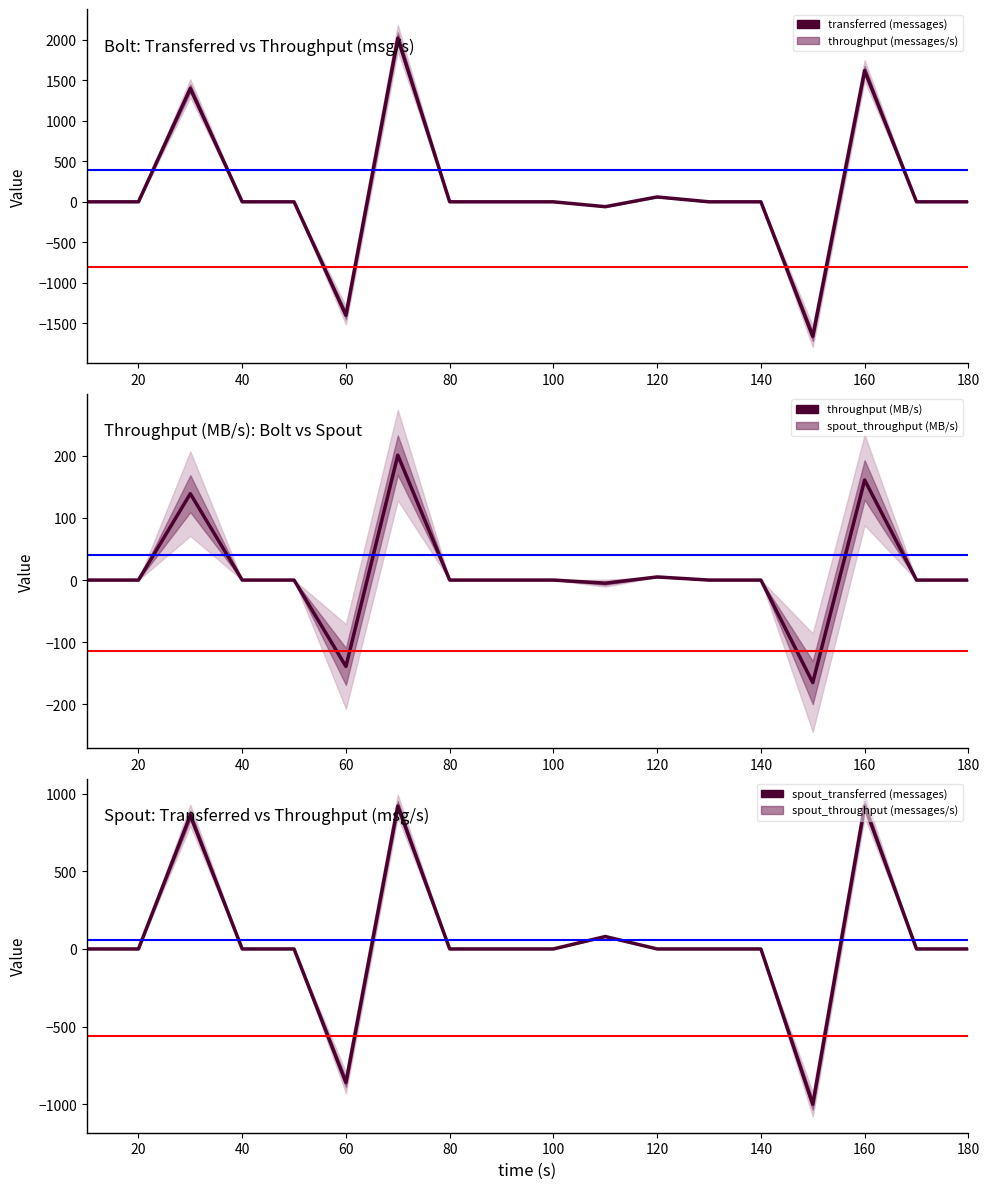

Is this an area chart (filled region under the line)?

No